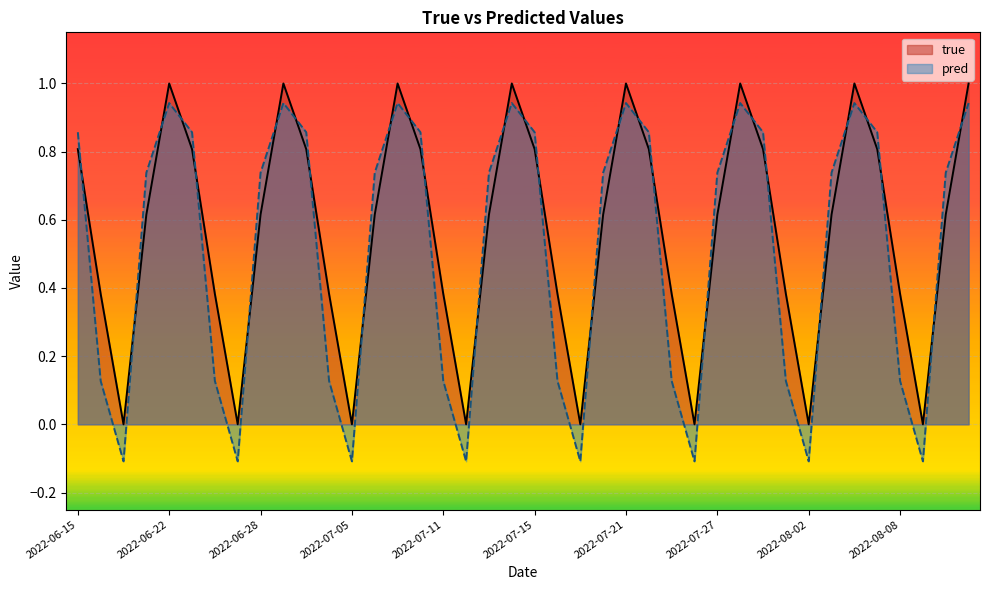

What position from the left is 2022-06-24?

7